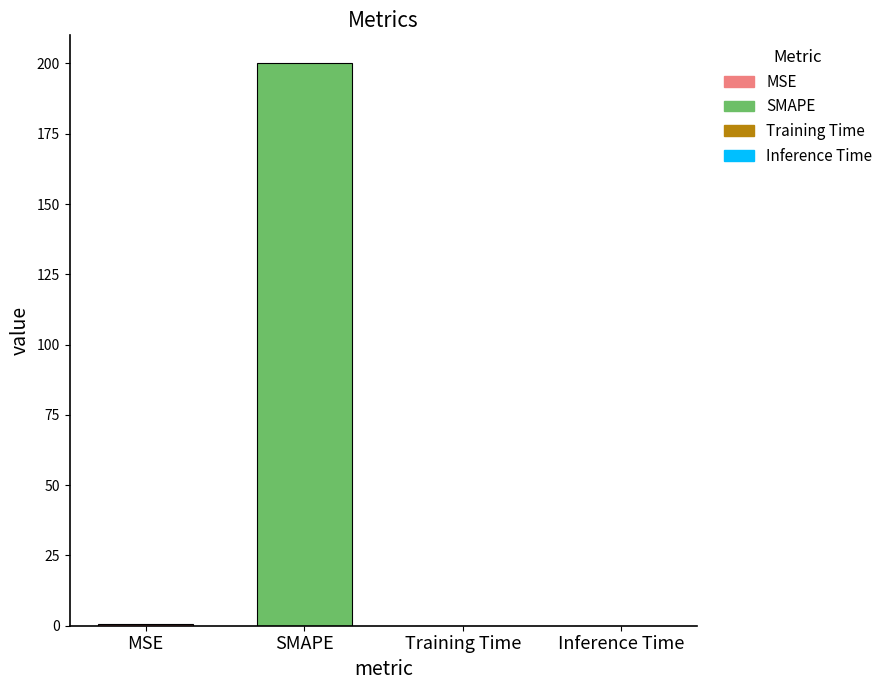

What is the average value?

50.1